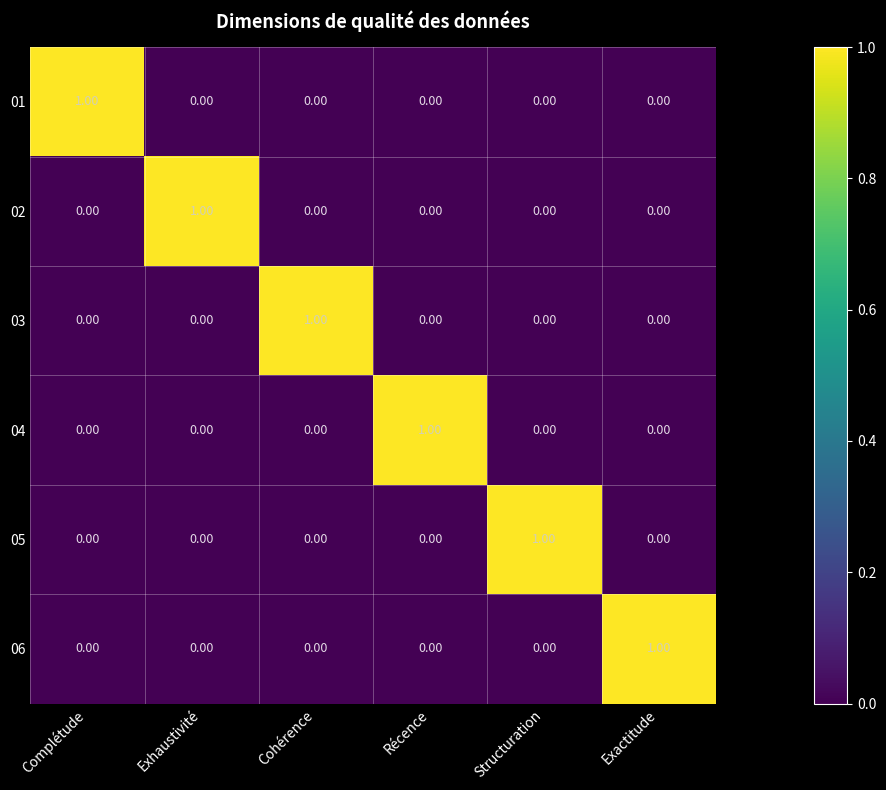

At how many categories does at least one series exceed 0?

6